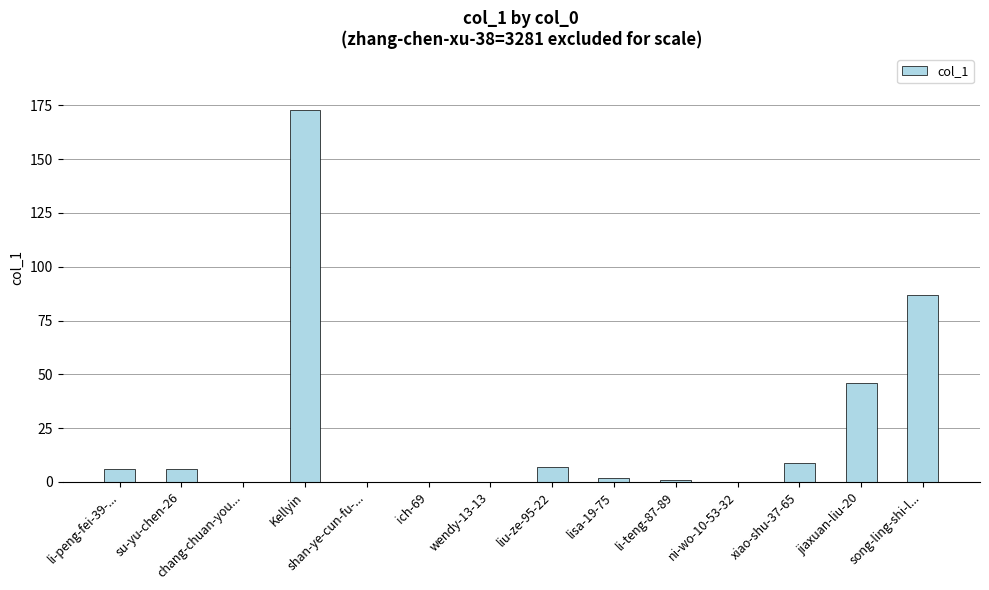

Which label corresponds to the largest value in the chart?

Kellyin